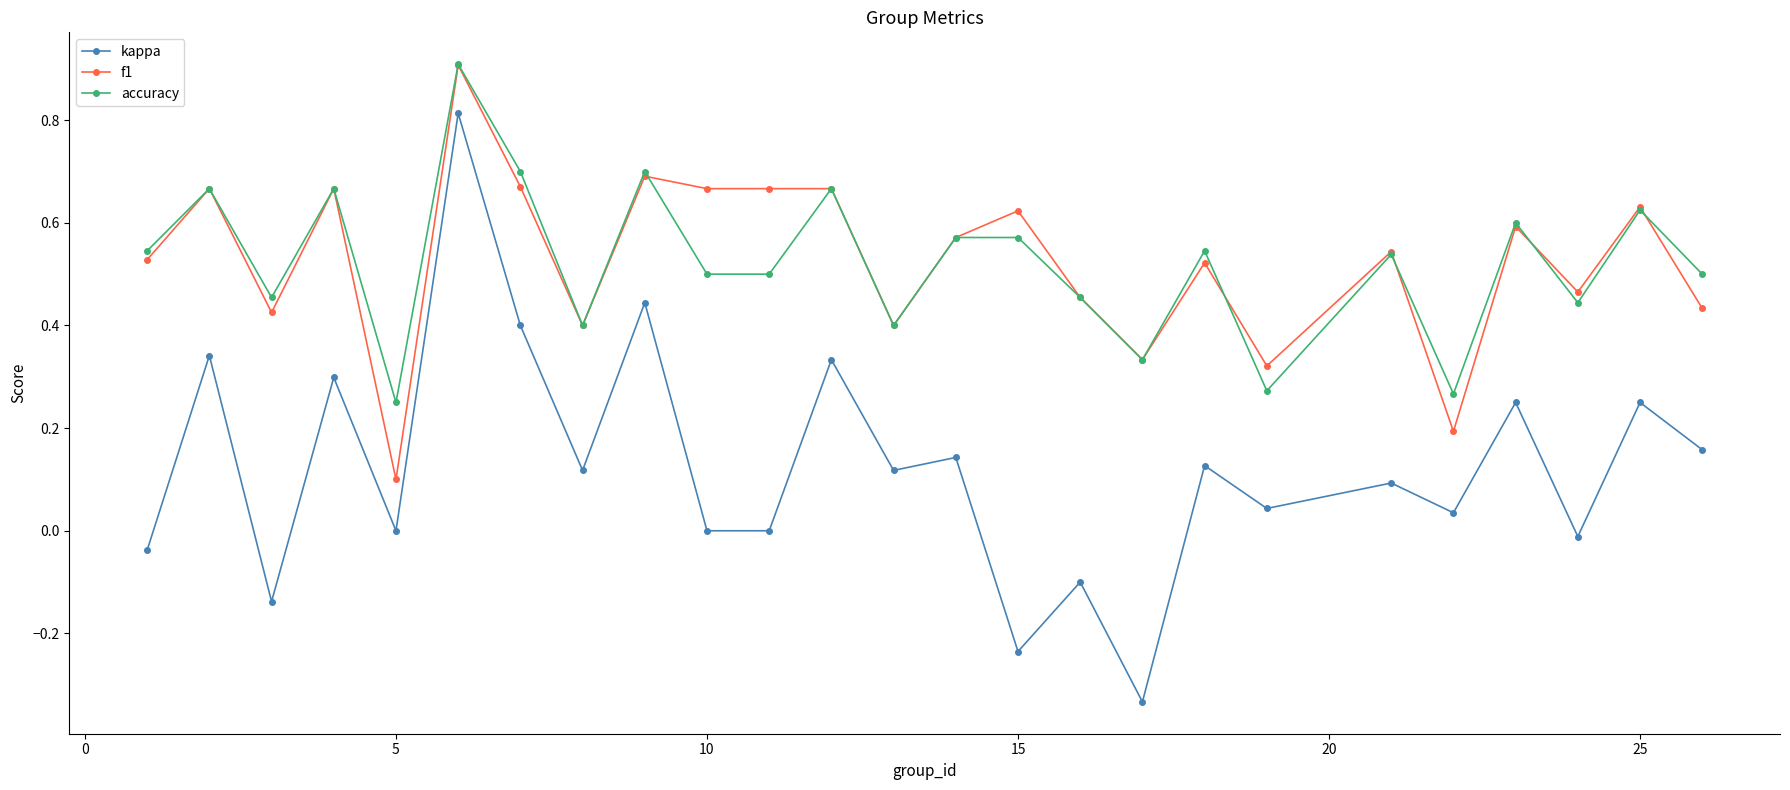

True or false: f1 and kappa cross at least once.

False